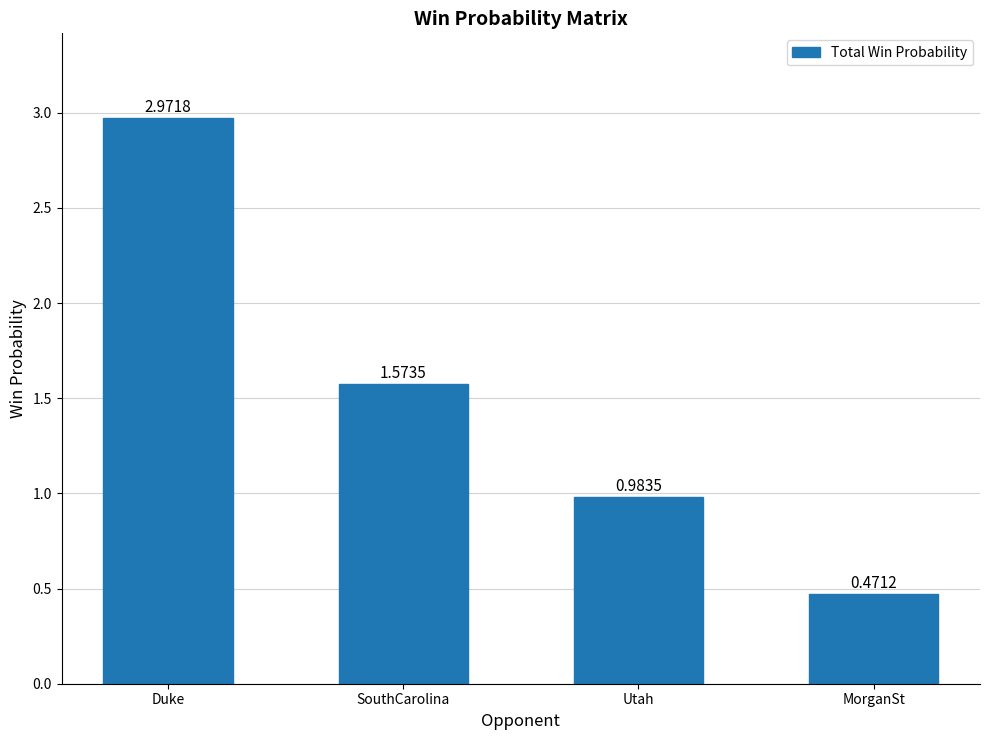

How many data points are less than 1?

2